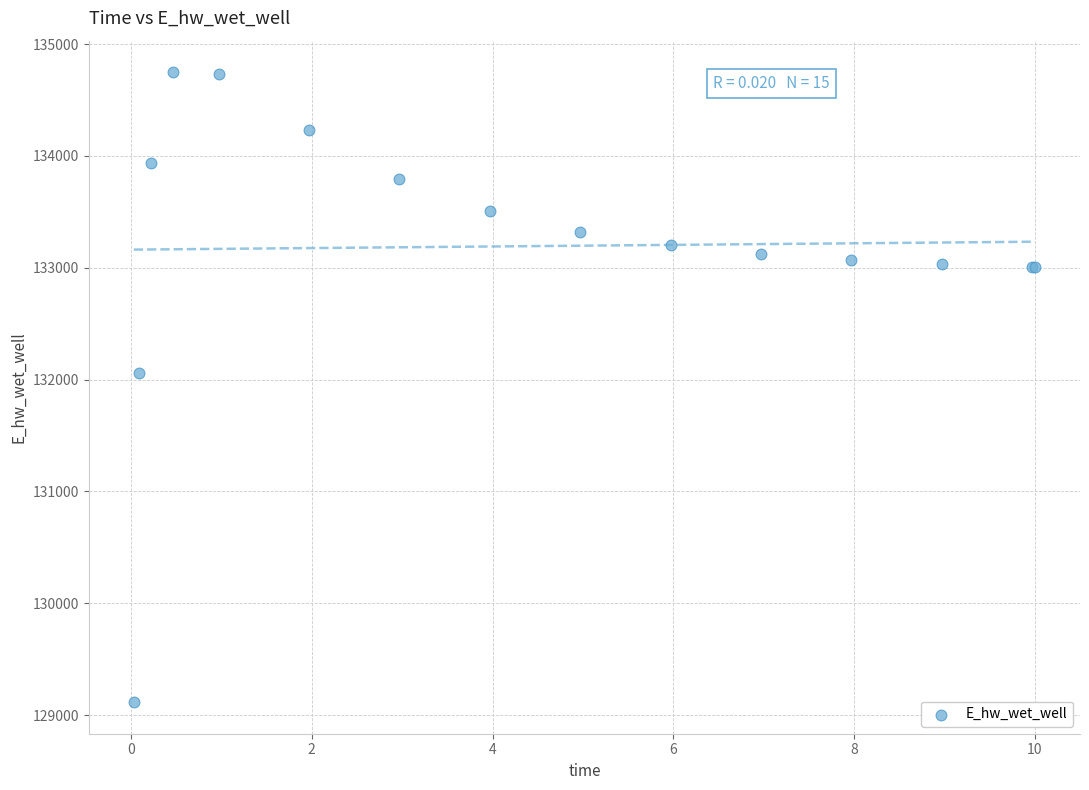

What Y value in the scatter plot is closest to 131931?

132054.5